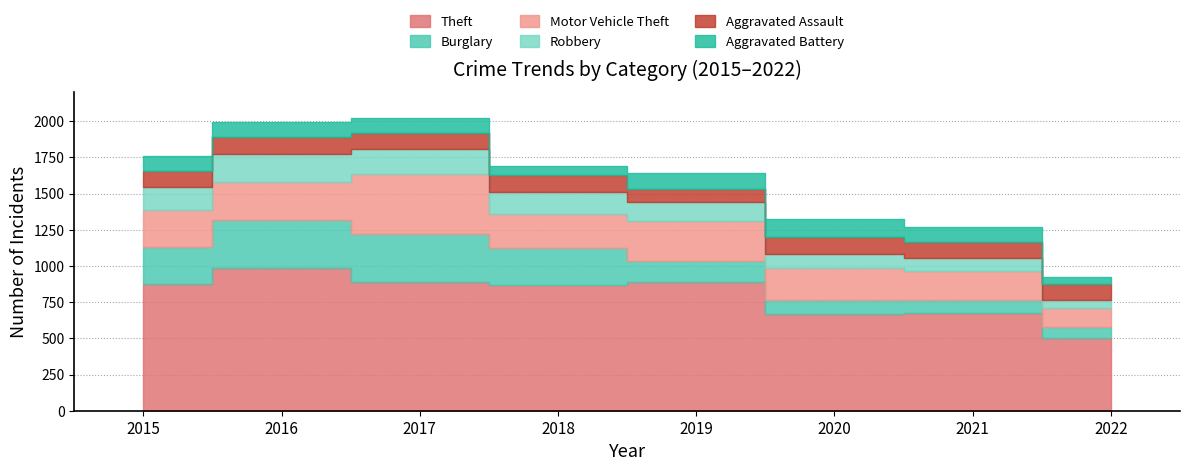

True or false: Motor Vehicle Theft and Robbery cross at least once.

False